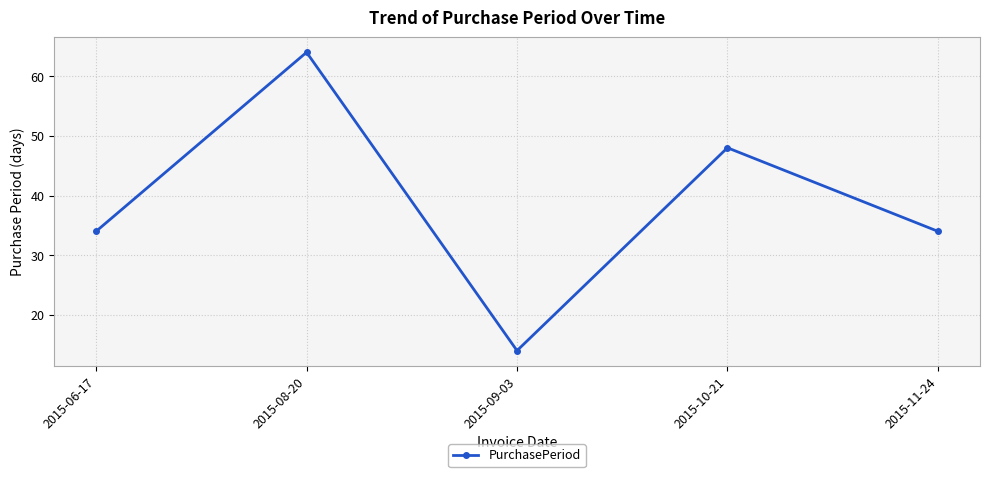

Is it true that the value at 2015-08-20 is 64?

True